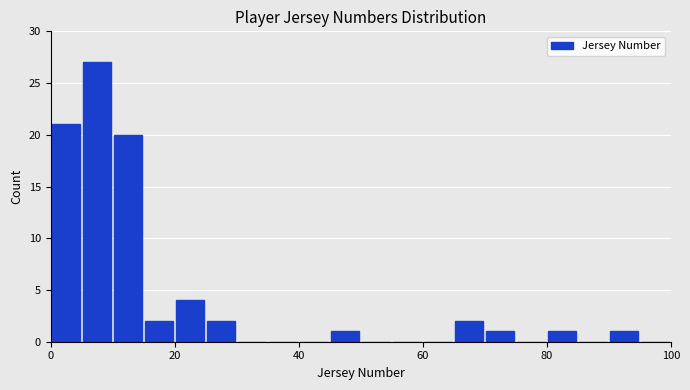

Read against the x-axis, roughly where is the centre of the tallest bar?

8